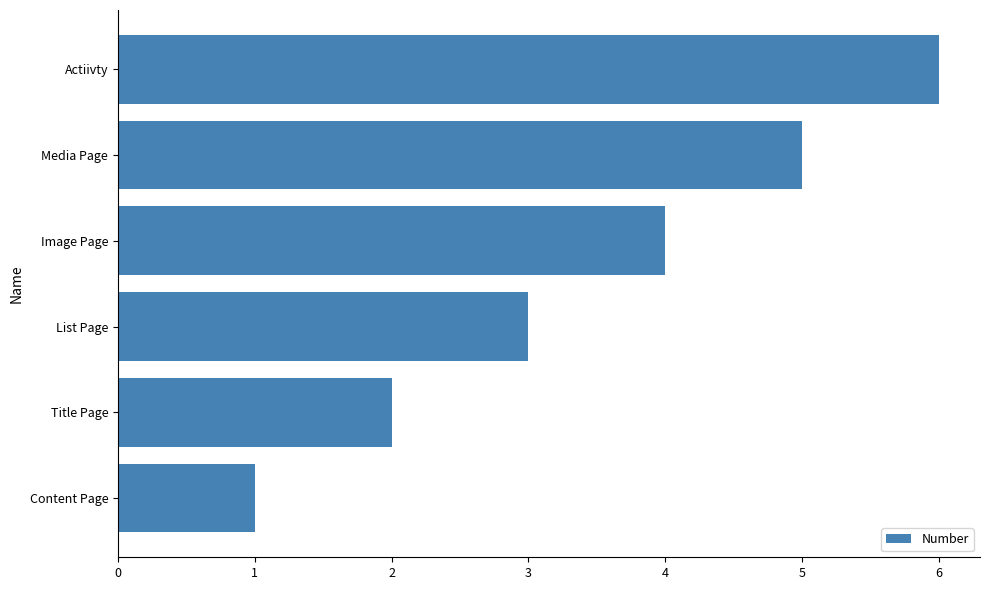

List the labels in order of value, smallest first.

Content Page, Title Page, List Page, Image Page, Media Page, Actiivty